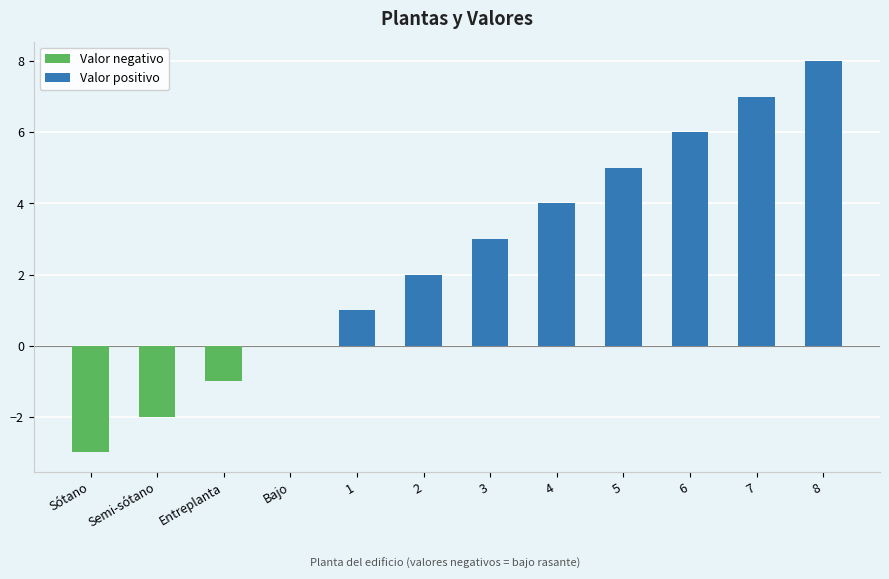

The chart shows a value of 6 at 4. True or false?

False